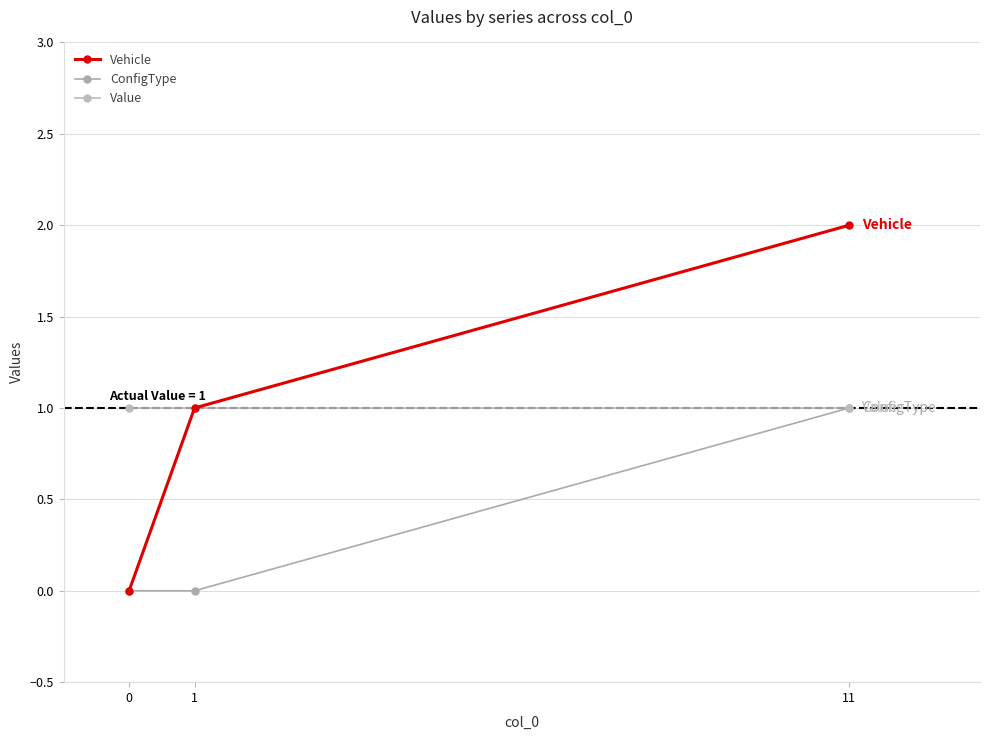

How many lines are shown in the chart?

3